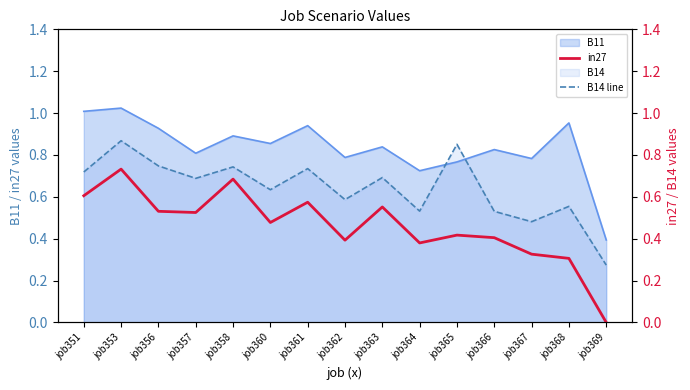

True or false: B14 line and in27 cross at least once.

False